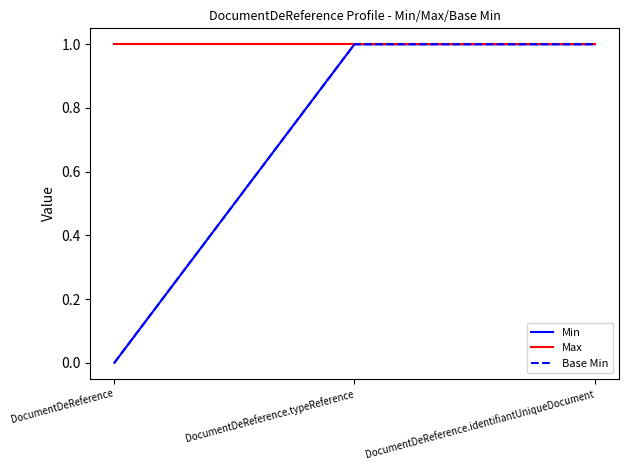

Reading right to left, list all the values displayed in this chart.

Min: DocumentDeReference.identifiantUniqueDocument=1	DocumentDeReference.typeReference=1	DocumentDeReference=0
Max: DocumentDeReference.identifiantUniqueDocument=1	DocumentDeReference.typeReference=1	DocumentDeReference=1
Base Min: DocumentDeReference.identifiantUniqueDocument=1	DocumentDeReference.typeReference=1	DocumentDeReference=0